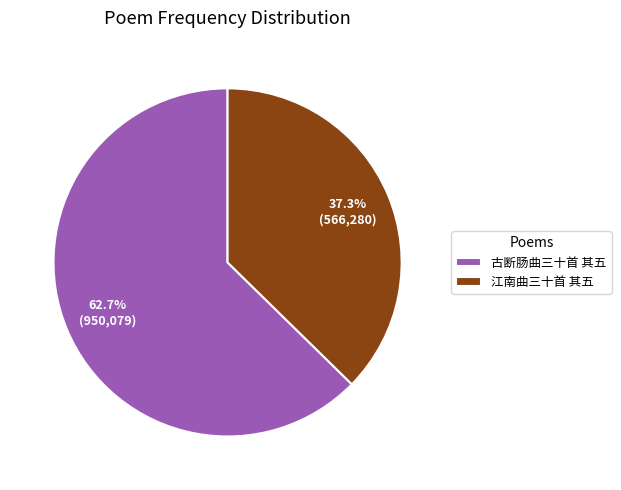

To the nearest percent, what portion does 古断肠曲三十首 其五 represent?

63%